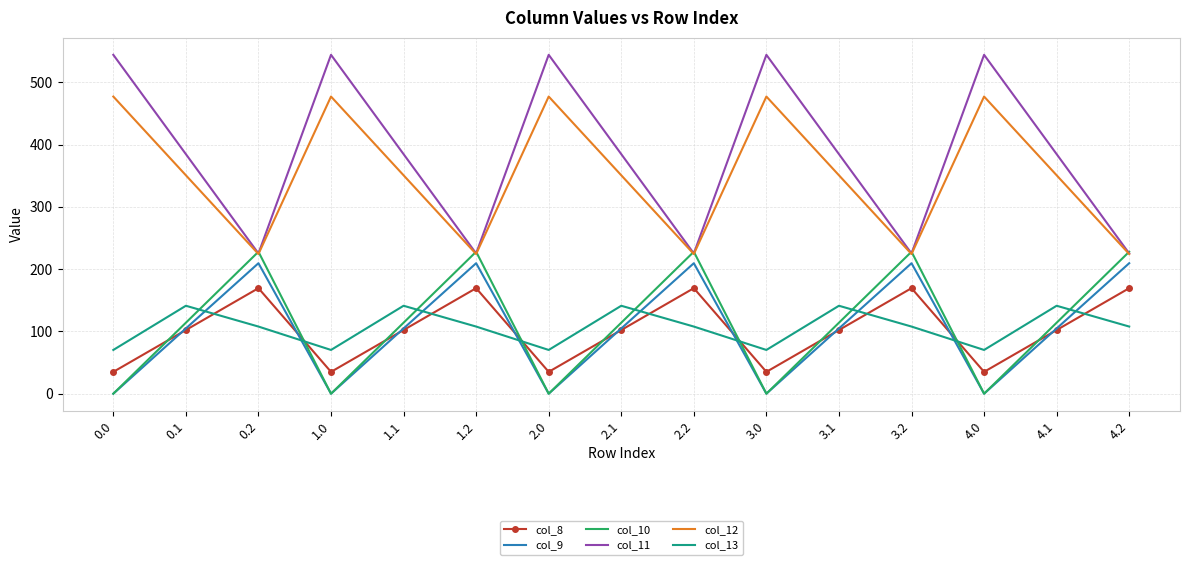

Reading left to right, list all the values displayed in this chart.

col_8: 0.0=35.0	0.1=102.3	0.2=169.5	1.0=35.0	1.1=102.3	1.2=169.5	2.0=35.0	2.1=102.3	2.2=169.5	3.0=35.0	3.1=102.3	3.2=169.5	4.0=35.0	4.1=102.3	4.2=169.5
col_9: 0.0=0.0	0.1=104.8	0.2=209.6	1.0=0.0	1.1=104.8	1.2=209.6	2.0=0.0	2.1=104.8	2.2=209.6	3.0=0.0	3.1=104.8	3.2=209.6	4.0=0.0	4.1=104.8	4.2=209.6
col_10: 0.0=0.0	0.1=114.0	0.2=228.0	1.0=0.0	1.1=114.0	1.2=228.0	2.0=0.0	2.1=114.0	2.2=228.0	3.0=0.0	3.1=114.0	3.2=228.0	4.0=0.0	4.1=114.0	4.2=228.0
col_11: 0.0=544.3	0.1=384.7	0.2=225.2	1.0=544.3	1.1=384.7	1.2=225.2	2.0=544.3	2.1=384.7	2.2=225.2	3.0=544.3	3.1=384.7	3.2=225.2	4.0=544.3	4.1=384.7	4.2=225.2
col_12: 0.0=477.2	0.1=350.8	0.2=224.3	1.0=477.2	1.1=350.8	1.2=224.3	2.0=477.2	2.1=350.8	2.2=224.3	3.0=477.2	3.1=350.8	3.2=224.3	4.0=477.2	4.1=350.8	4.2=224.3
col_13: 0.0=70.2	0.1=141.2	0.2=107.8	1.0=70.2	1.1=141.2	1.2=107.8	2.0=70.2	2.1=141.2	2.2=107.8	3.0=70.2	3.1=141.2	3.2=107.8	4.0=70.2	4.1=141.2	4.2=107.8